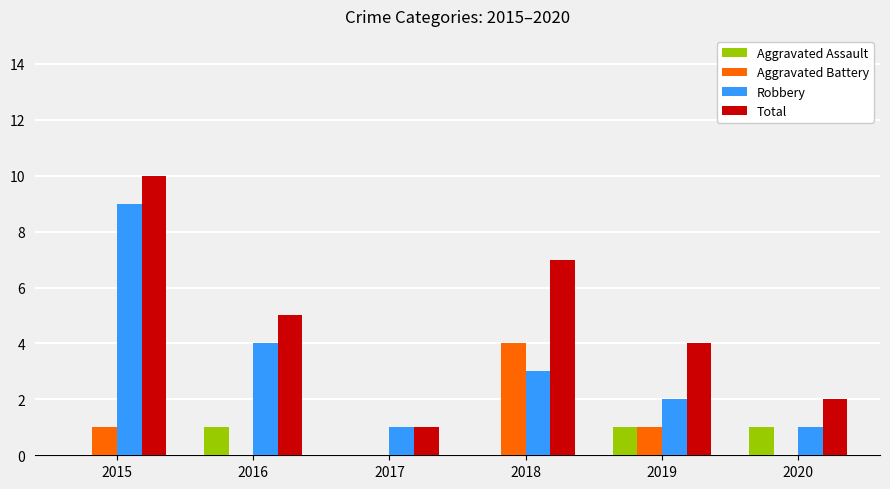

What is the sum of the Robbery values at 2018 and 2016?

7